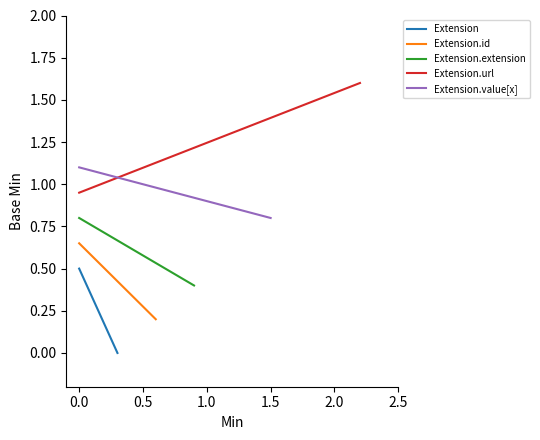

How many lines are shown in the chart?

5